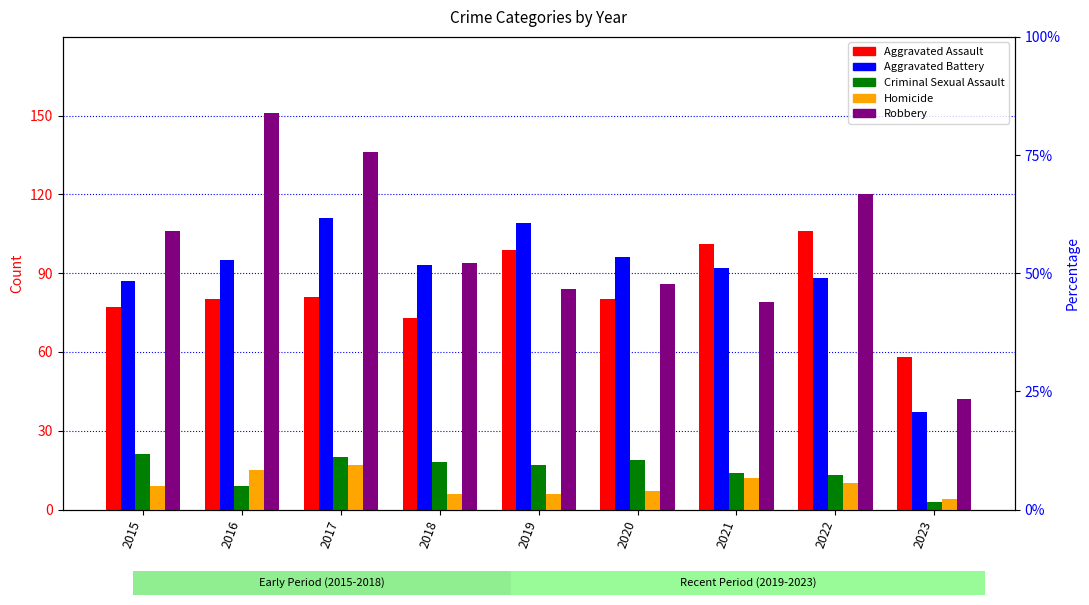

What is the minimum value shown in the chart?

3